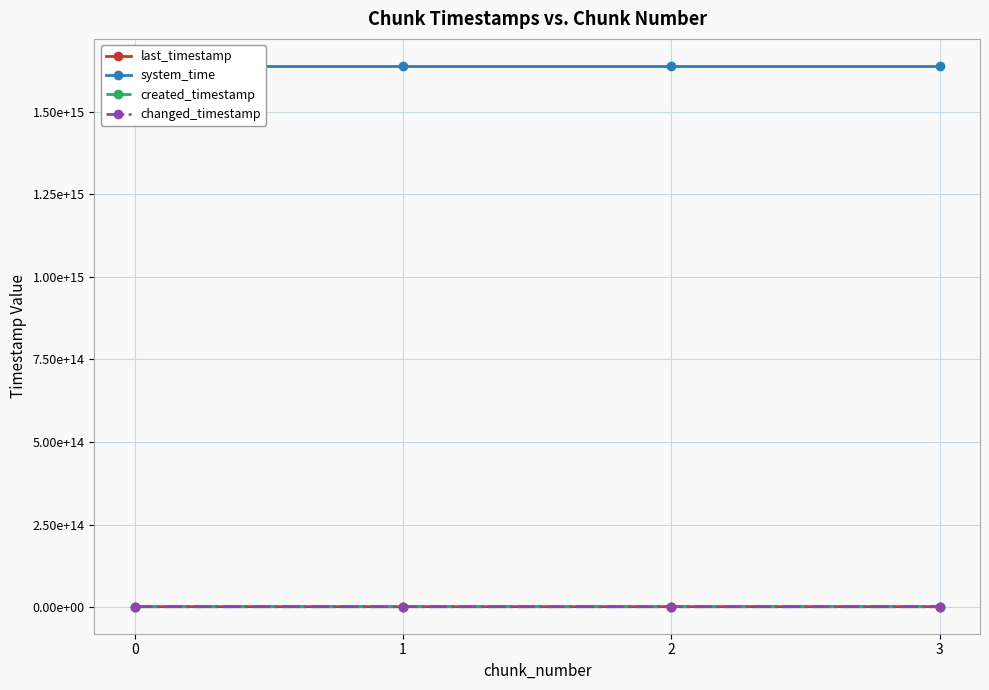

What are all the series names shown in the legend?

last_timestamp, system_time, created_timestamp, changed_timestamp